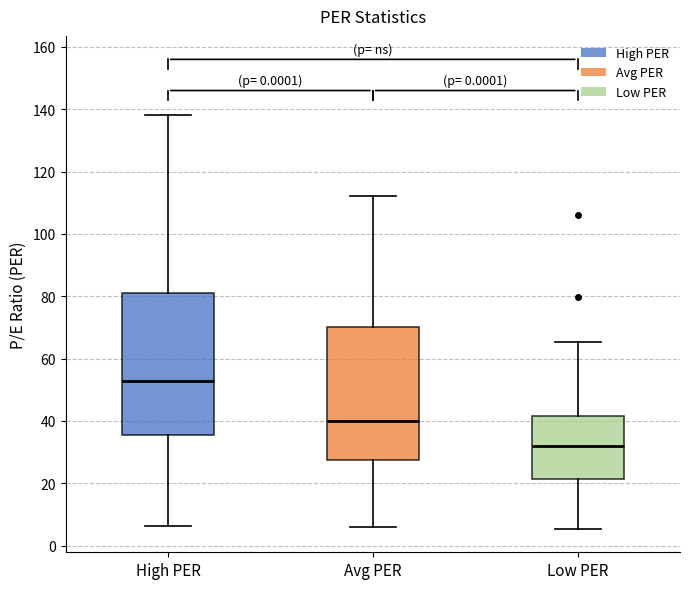

Where is the lower edge of the box for Avg PER on the y-axis? The values are not printed on the chart, so give them approximately, as read against the axis.

28